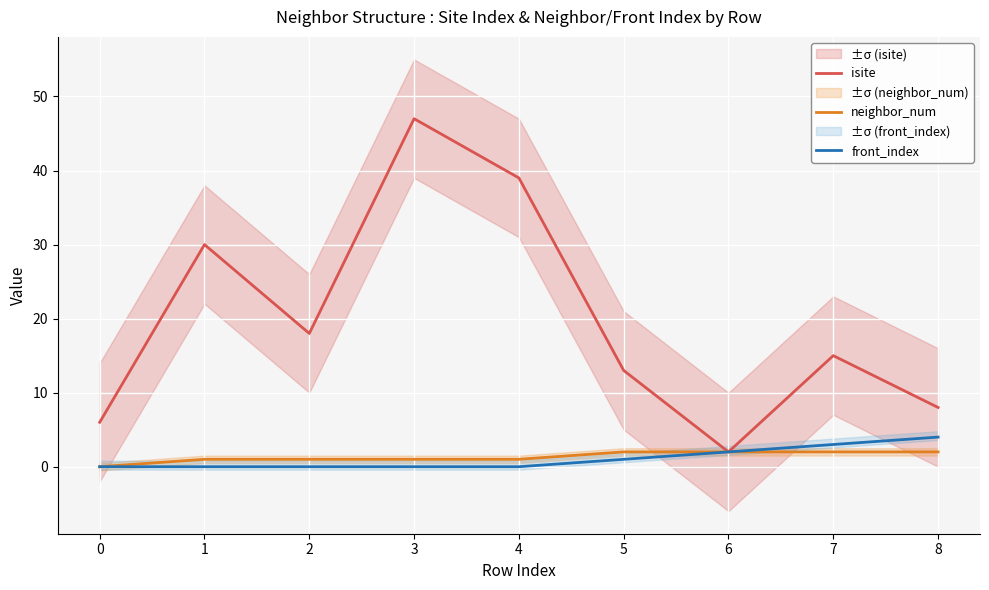

What value does the front_index series have at 6?

2